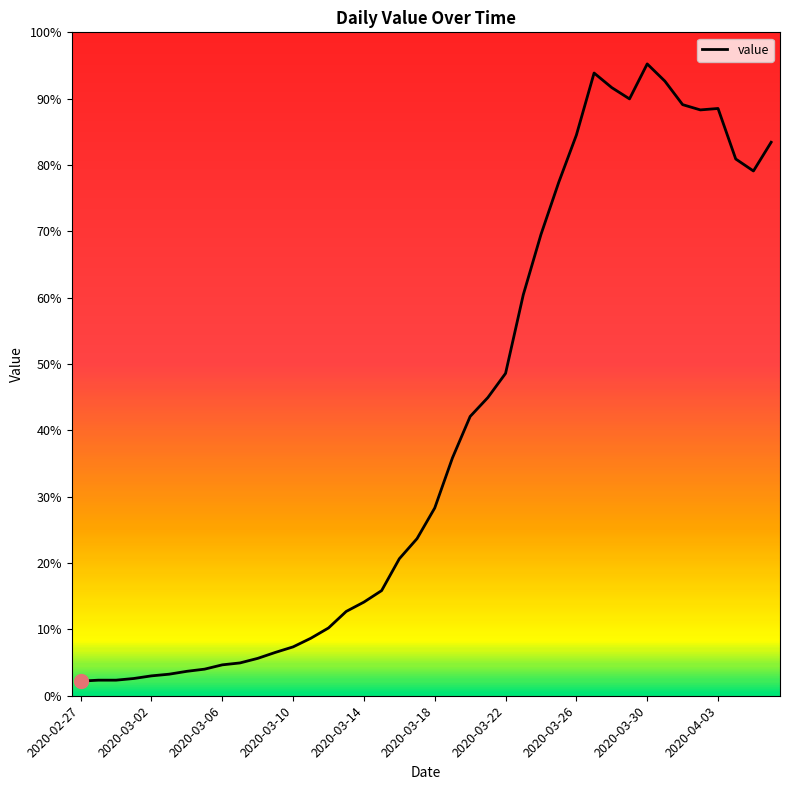

Does the chart have visible grid lines?

No